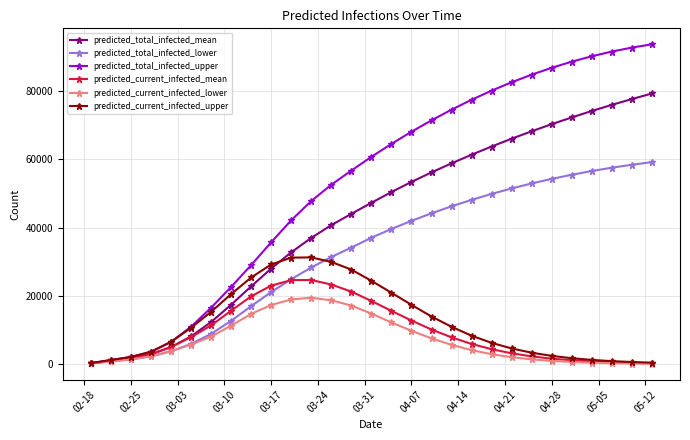

Which series has the widest spread of values?

predicted_total_infected_upper